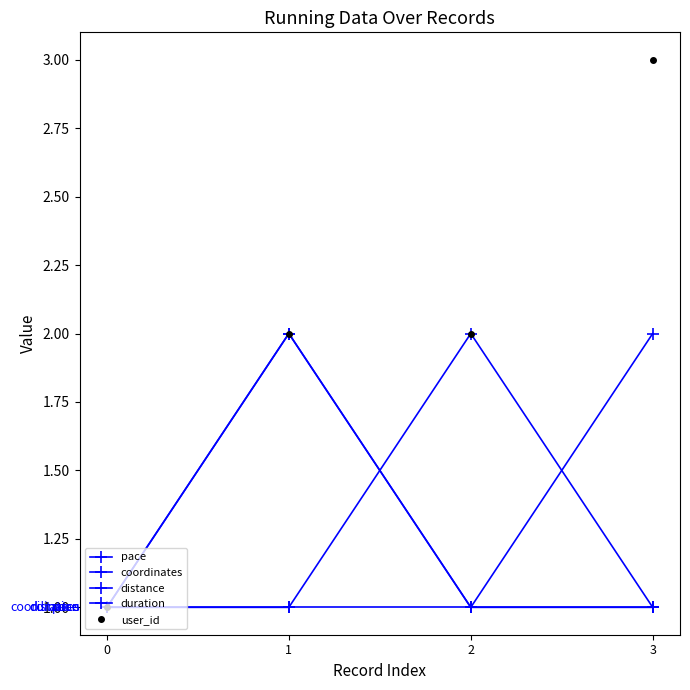

True or false: user_id and pace cross at least once.

False